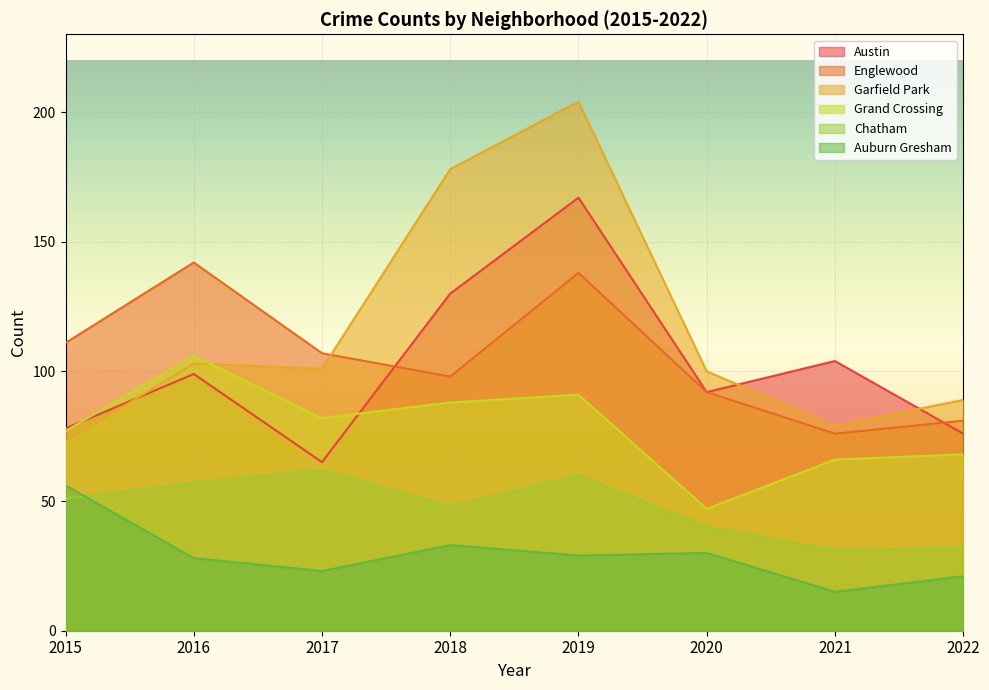

What is the value of the Auburn Gresham point at the 3rd from the left?

23